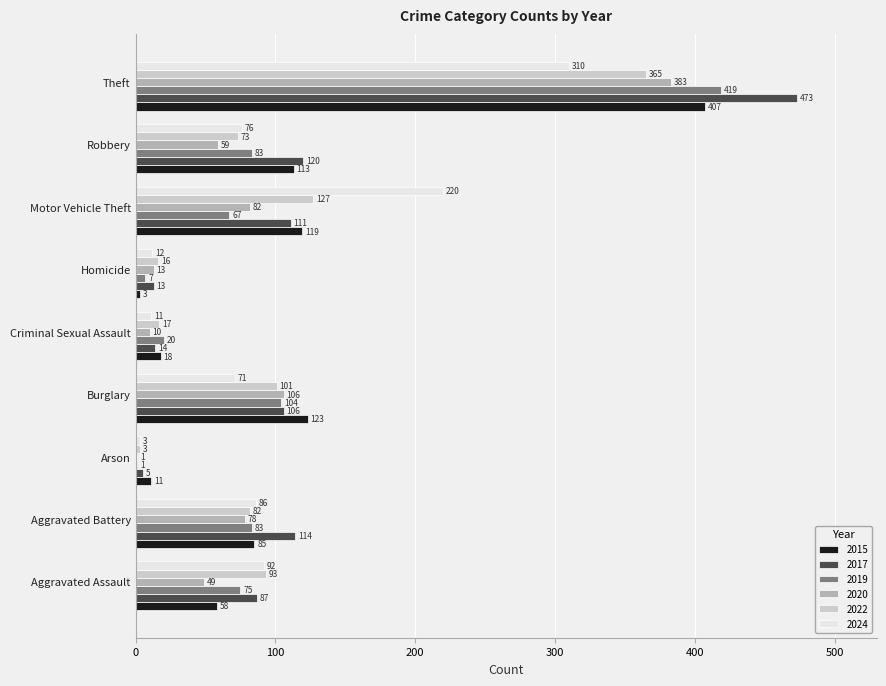

What is the sum of all 2020 values?

781